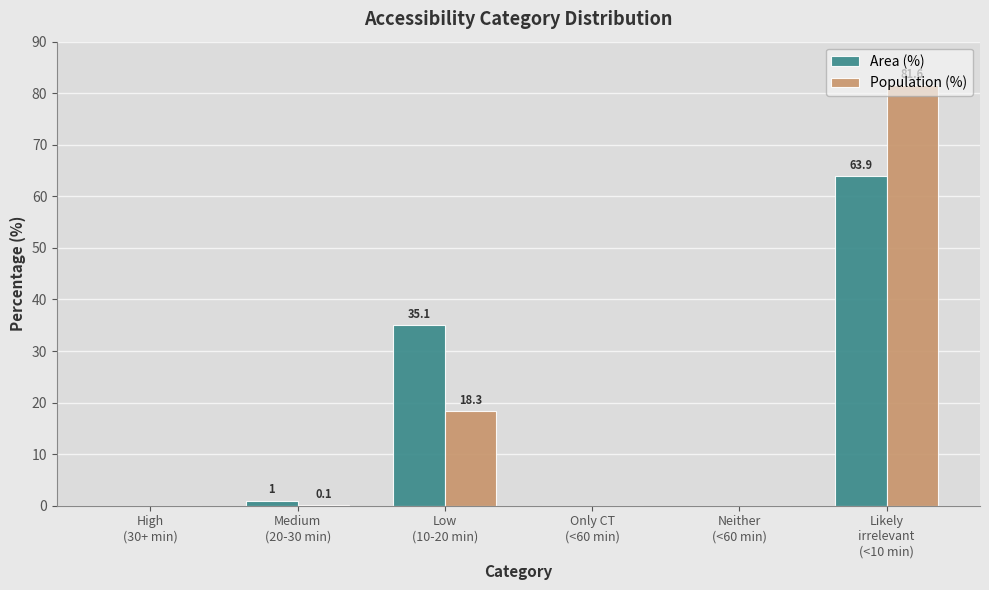

What is the maximum value shown in the chart?

81.6